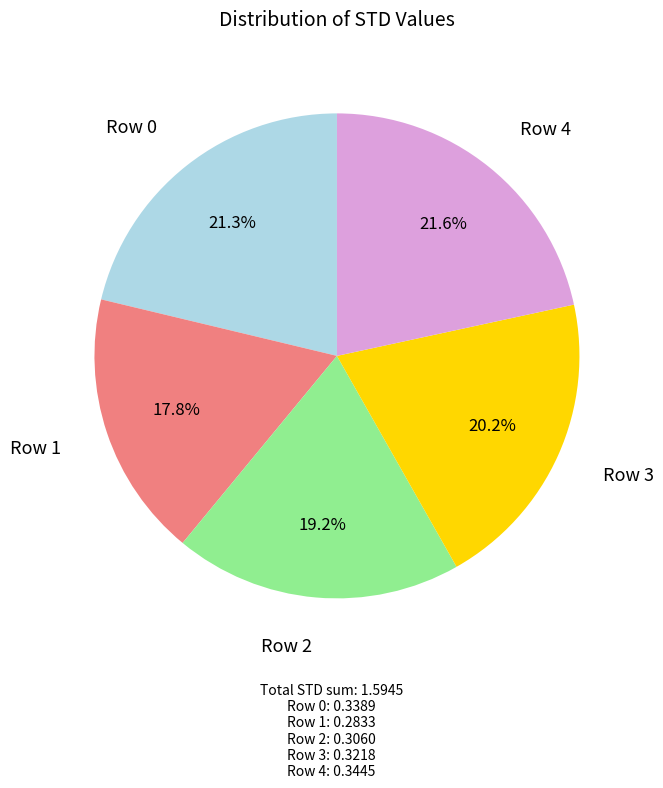

Which has a higher value, Row 4 or Row 1?

Row 4